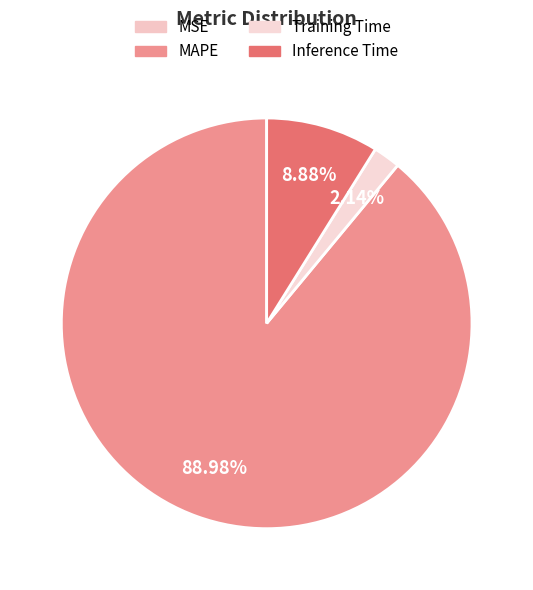

Does MAPE represent more than half of the total?

Yes